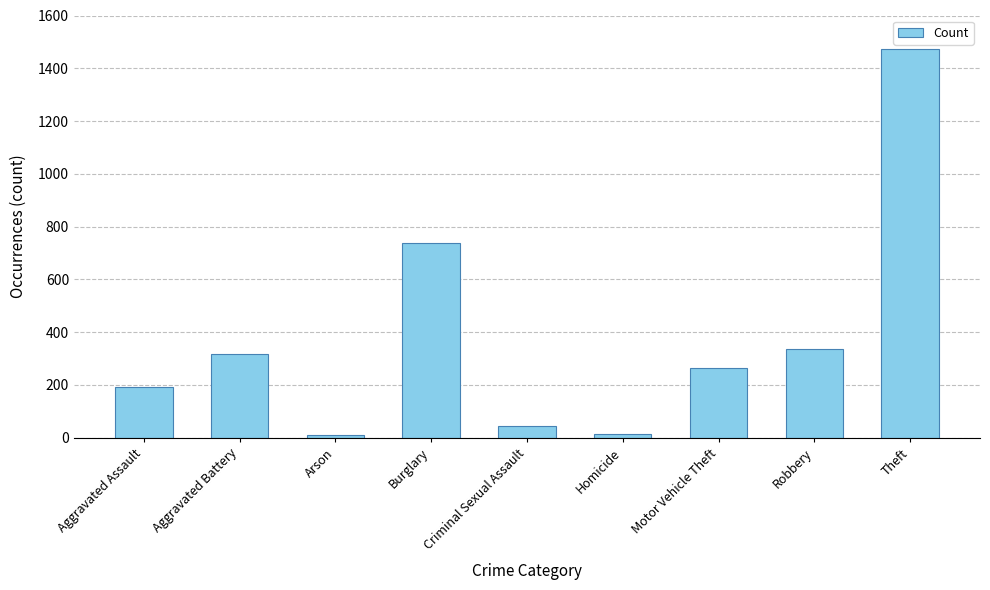

The value at Aggravated Assault is 194. True or false?

True